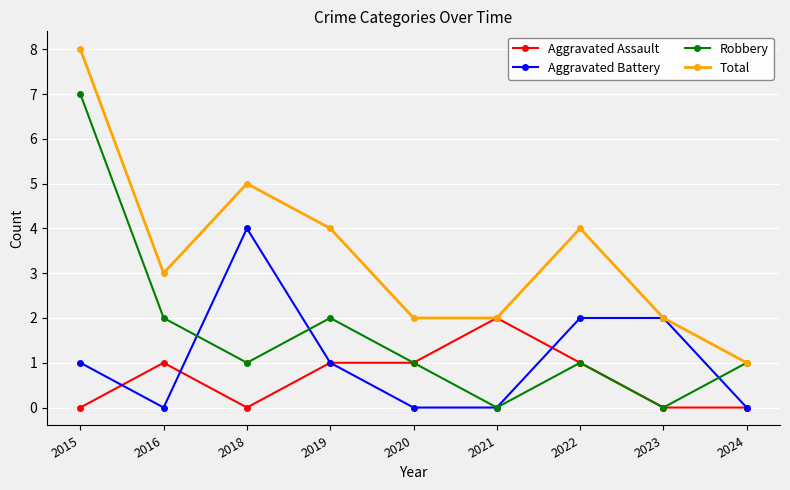

What is the difference between the maximum and minimum values in the Total series?

7